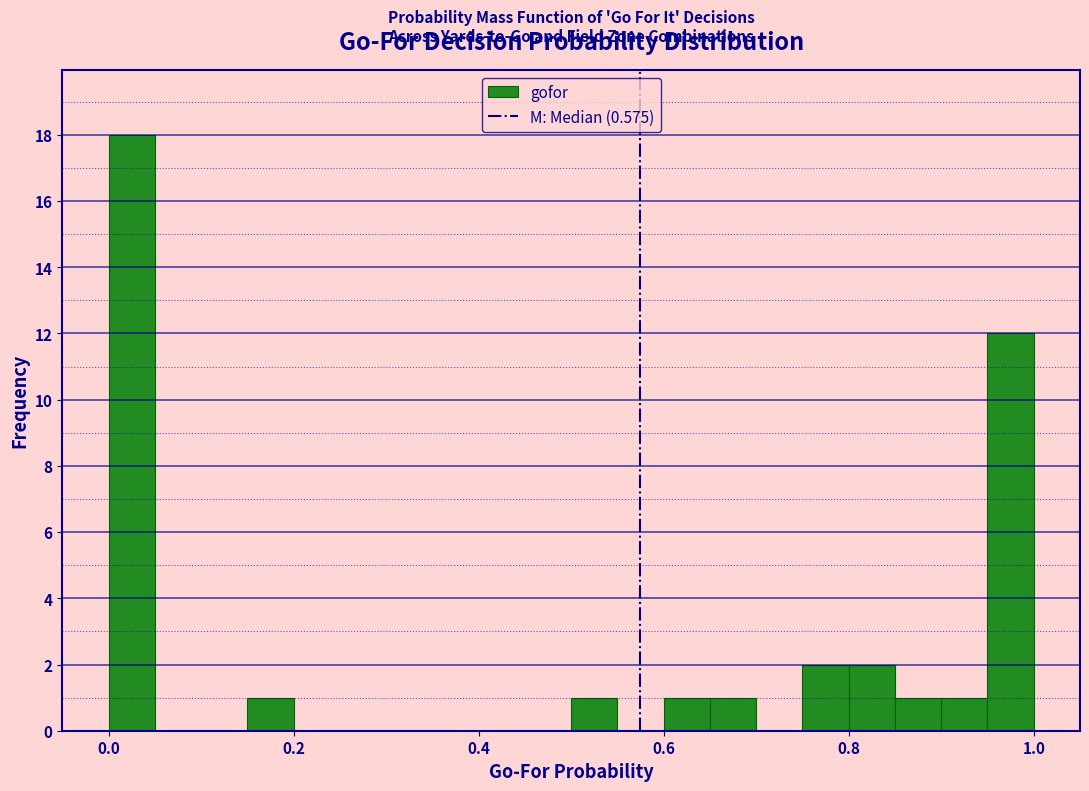

Around what value on the x-axis is the tallest bar? Give the approximate position of its centre, as read against the axis.

0.02